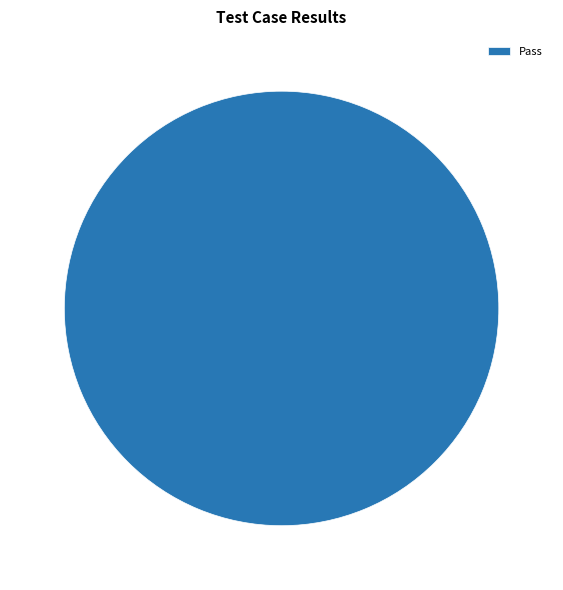

Does any single category account for the majority?

Yes